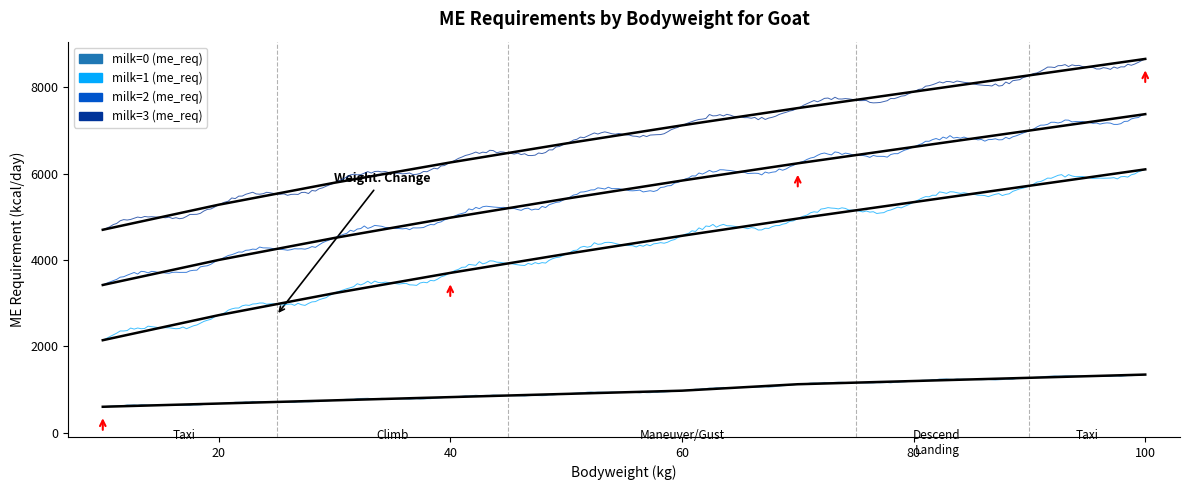

Which label corresponds to the smallest value in the chart?

10